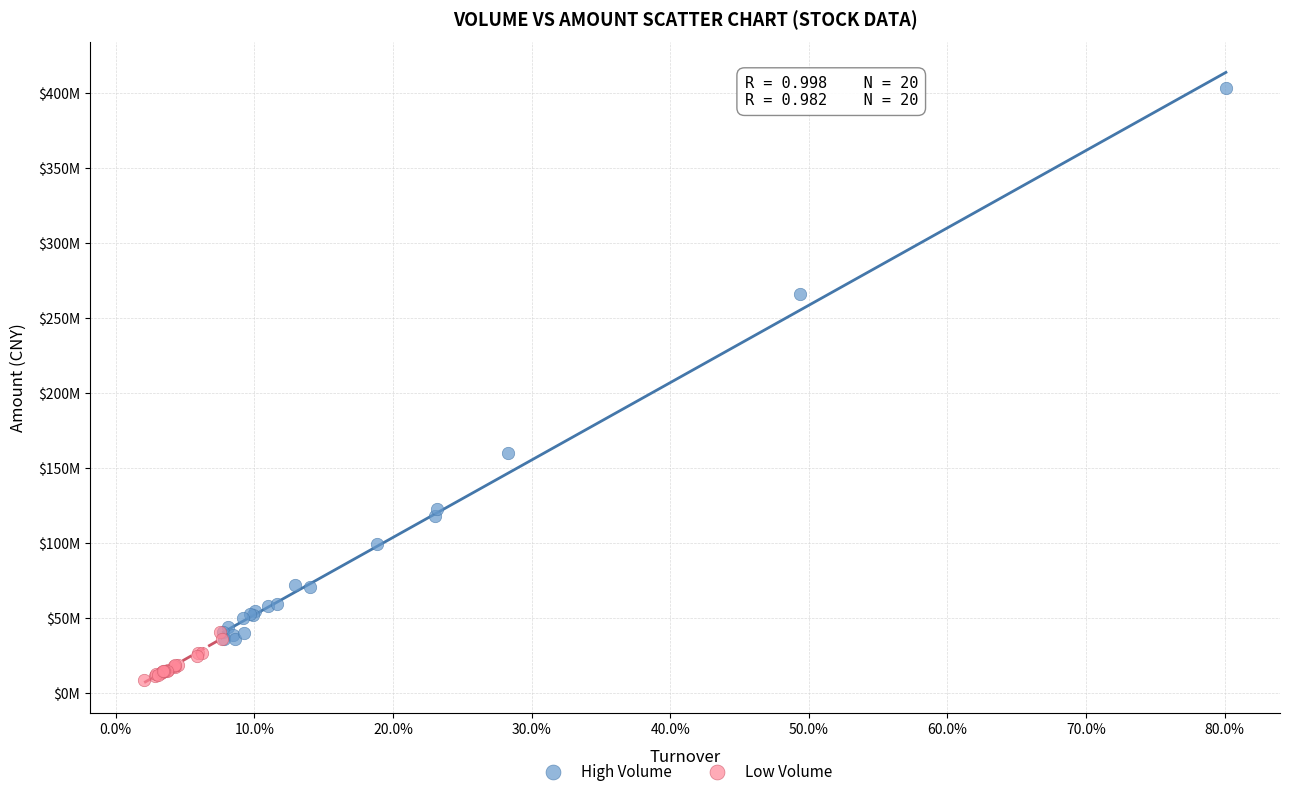

Which series has the widest spread of Y values?

High Volume